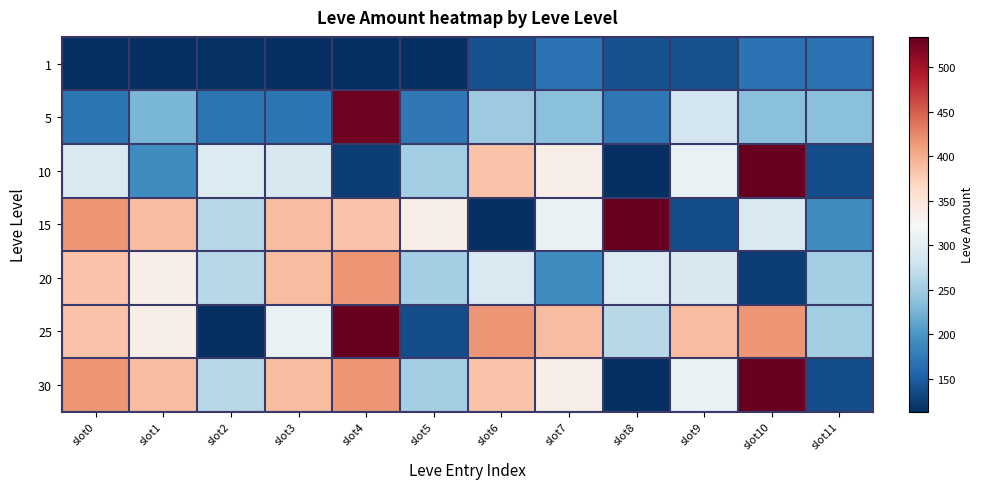

What is the total value across all series at slot2?

1488